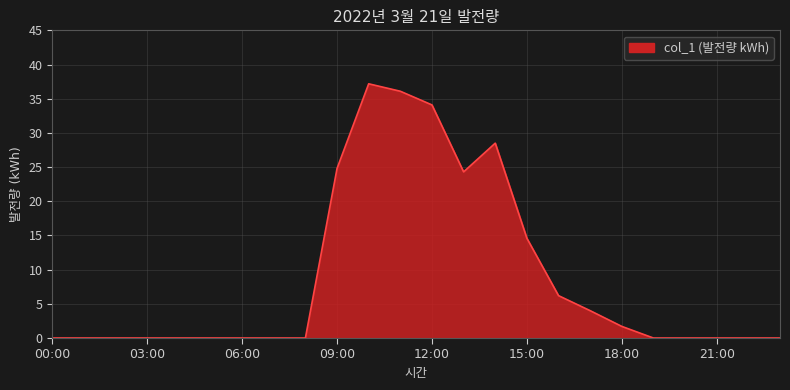

True or false: there are more than 0 points higher than both neighbors.

True